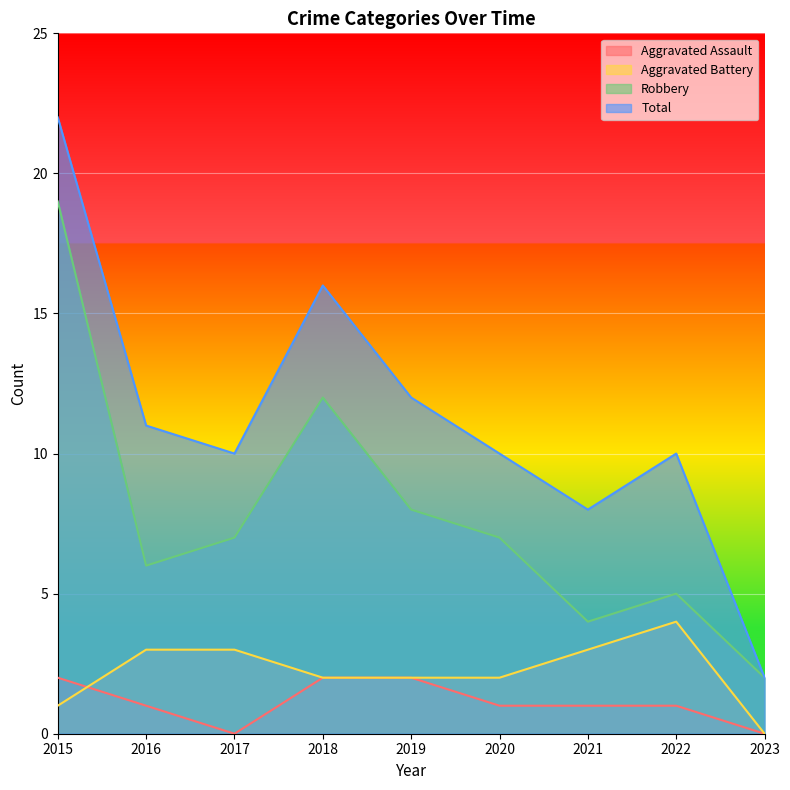

What is the average value of the Aggravated Assault series?

1